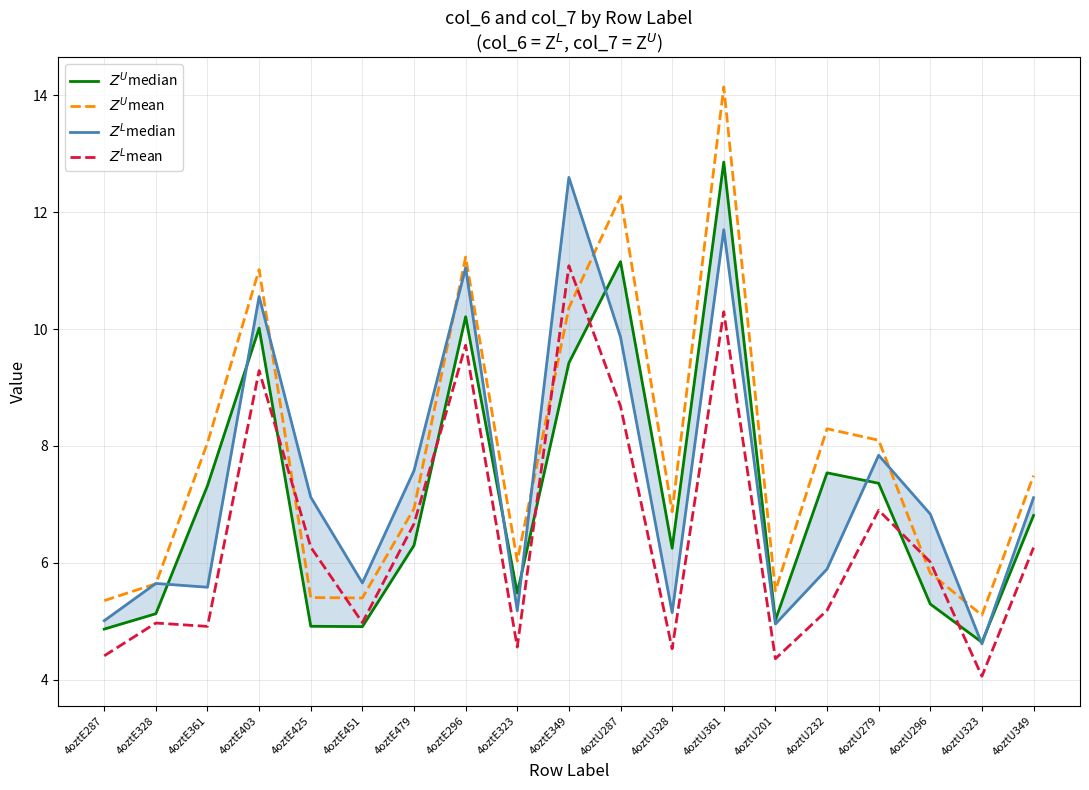

Reading left to right, extract all data points from this chart.

$Z^U$median: 4.9	5.1	7.3	10.0	4.9	4.9	6.3	10.2	5.5	9.4	11.2	6.2	12.9	5.0	7.5	7.4	5.3	4.6	6.8
$Z^U$mean: 5.4	5.6	8.1	11.0	5.4	5.4	6.9	11.2	6.0	10.4	12.3	6.9	14.1	5.5	8.3	8.1	5.8	5.1	7.5
$Z^L$median: 5.0	5.6	5.6	10.6	7.1	5.7	7.6	11.1	5.2	12.6	9.9	5.1	11.7	5.0	5.9	7.8	6.8	4.6	7.1
$Z^L$mean: 4.4	5.0	4.9	9.3	6.3	5.0	6.7	9.7	4.6	11.1	8.7	4.5	10.3	4.4	5.2	6.9	6.0	4.1	6.3